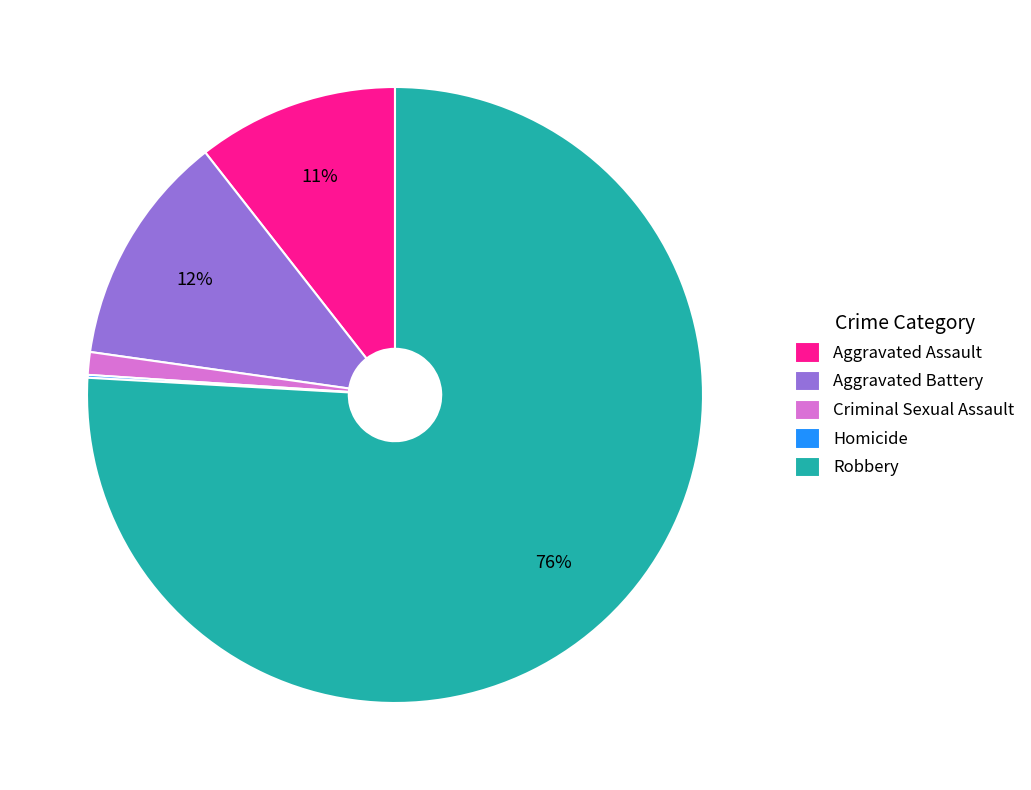

Which category has the biggest portion of the pie?

Robbery